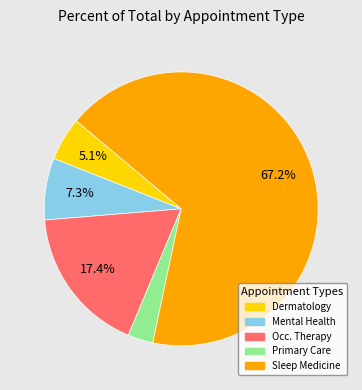

Combined, what portion of the pie is Occ. Therapy and Sleep Medicine?

84.6%